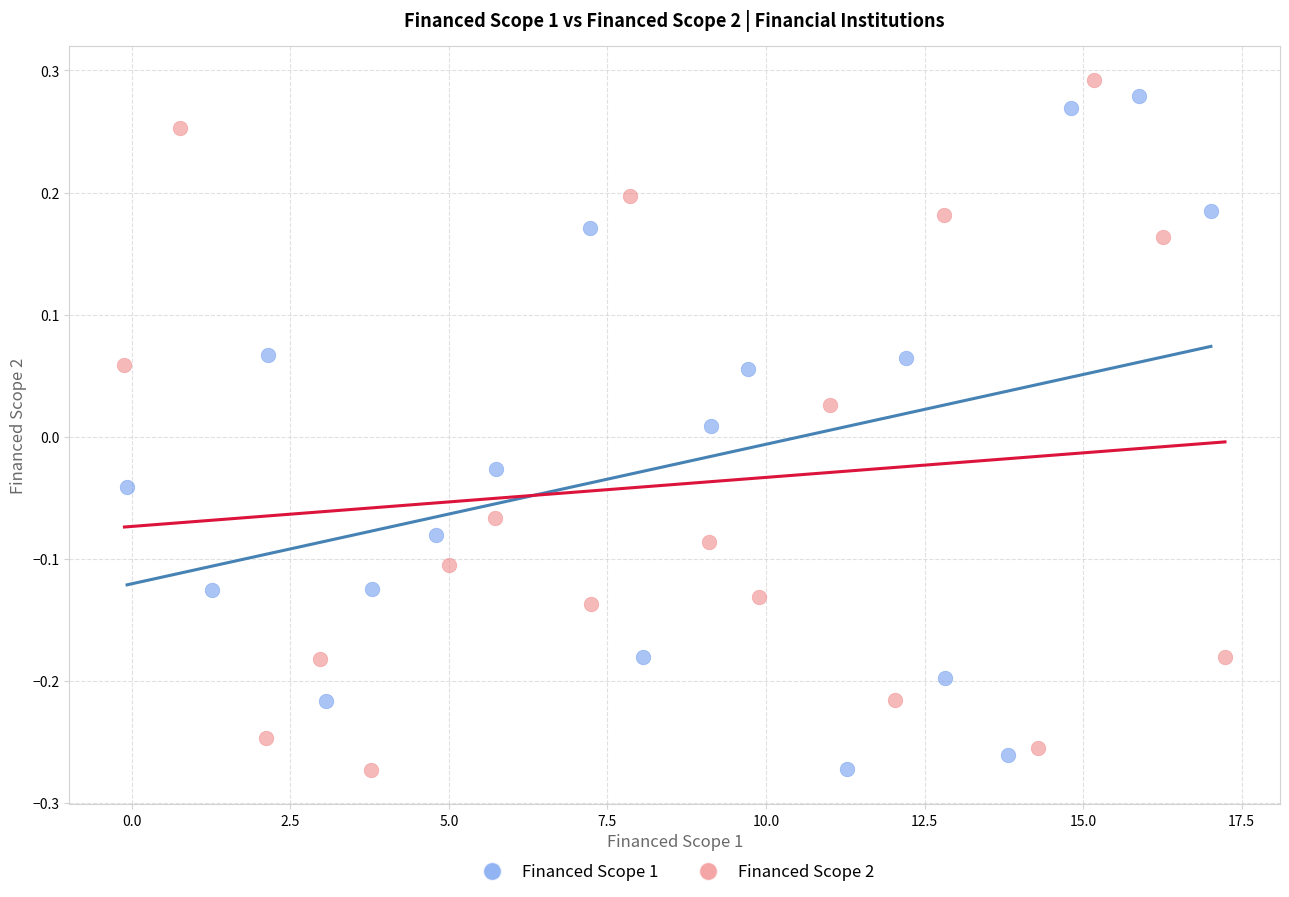

What are all the series names shown in the legend?

Financed Scope 1, Financed Scope 2